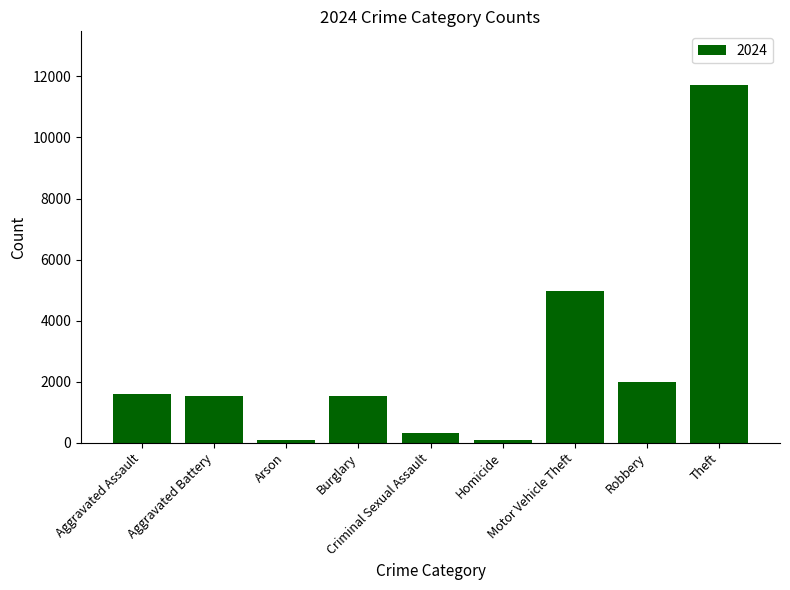

What is the label of the 1st bar from the right?

Theft